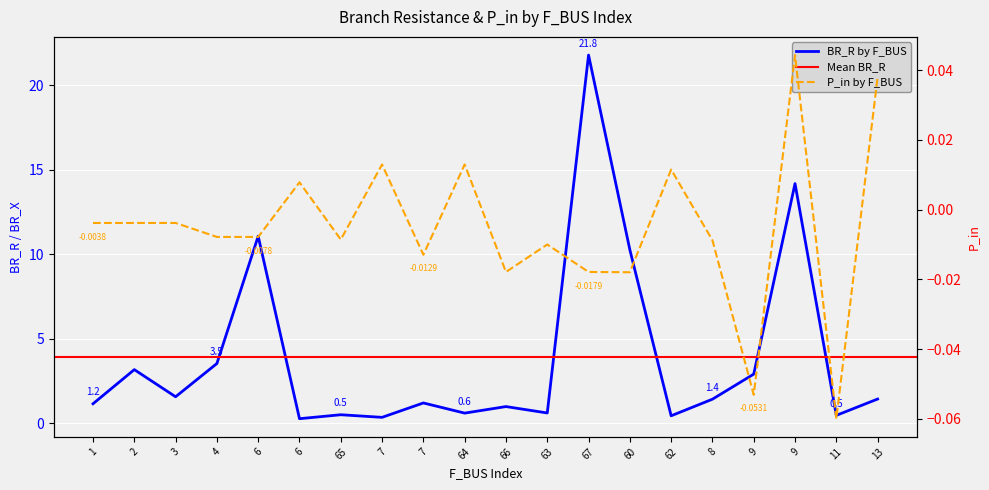

Where does the P_in series first go above 0?

6